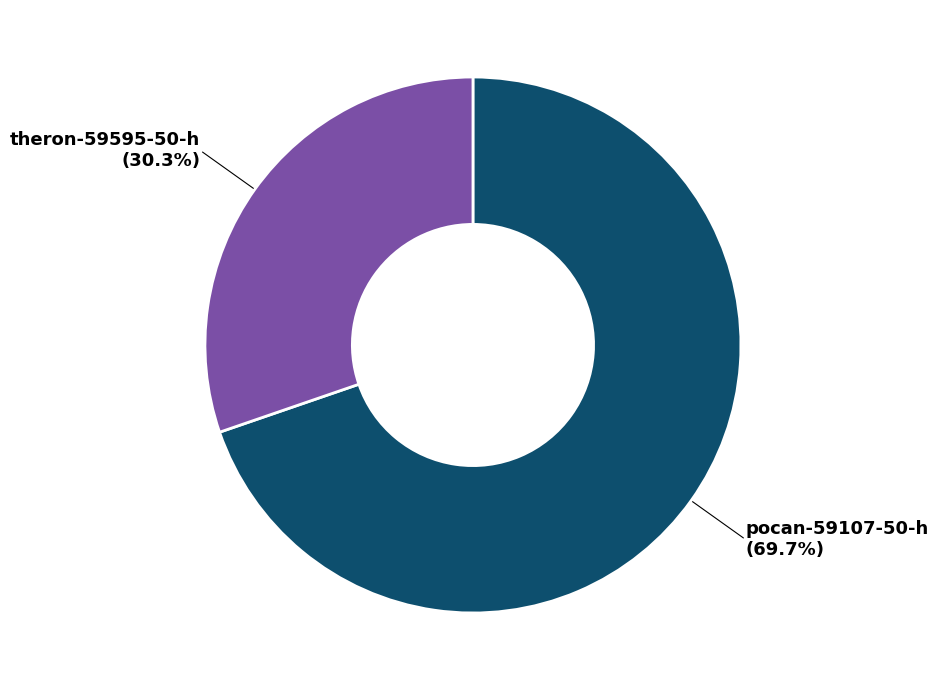

Does any single category account for the majority?

Yes